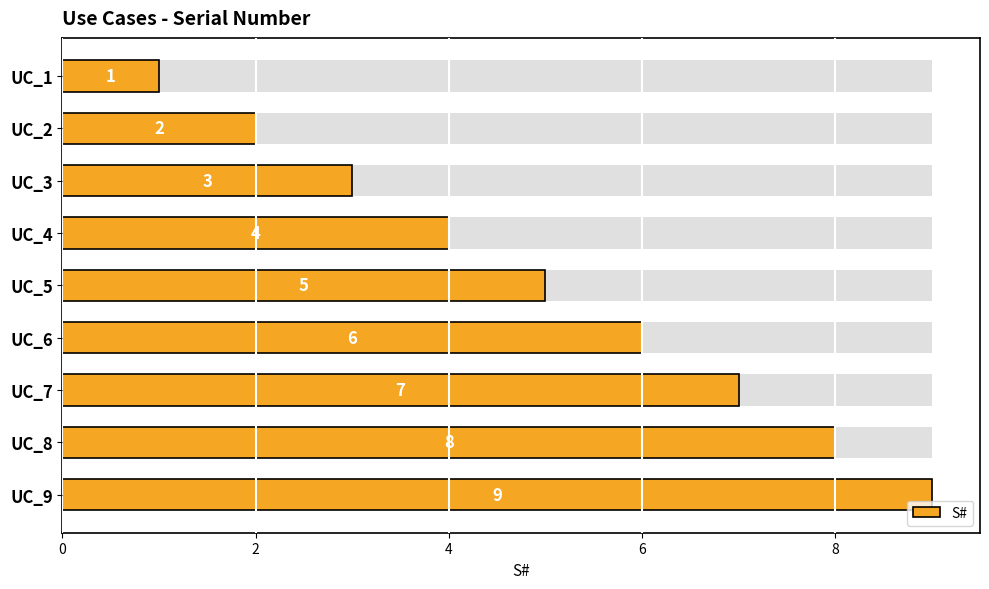

What is the value of the 3rd bar from the left?

3